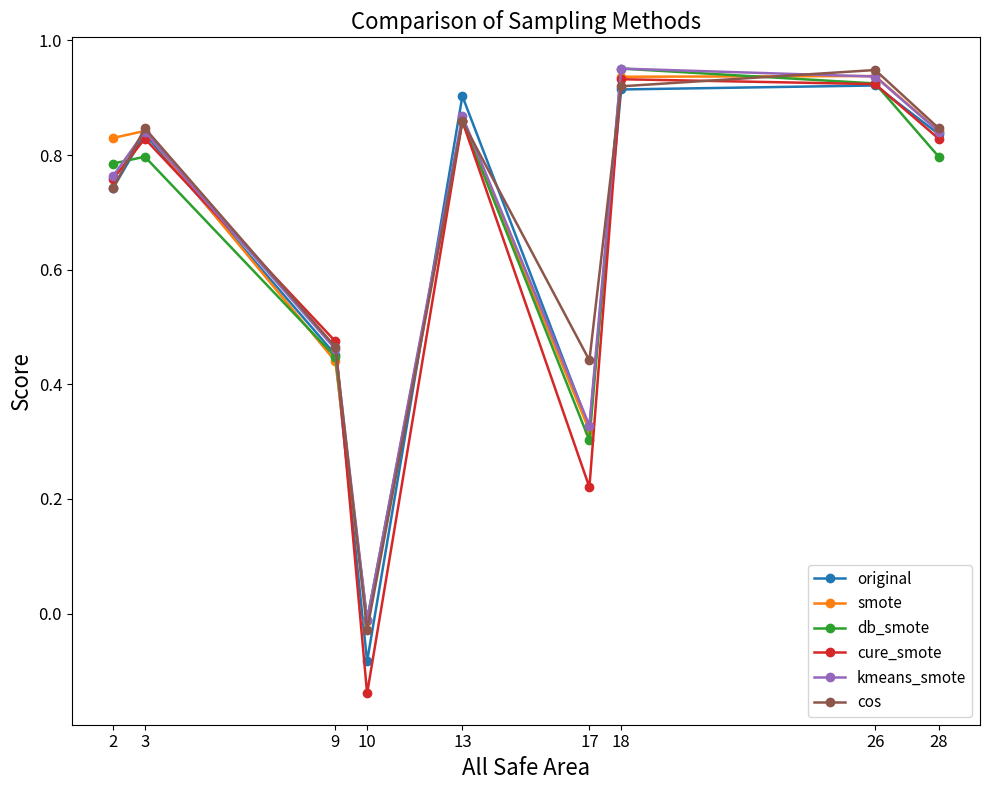

How many data points in cure_smote are above 0?

8